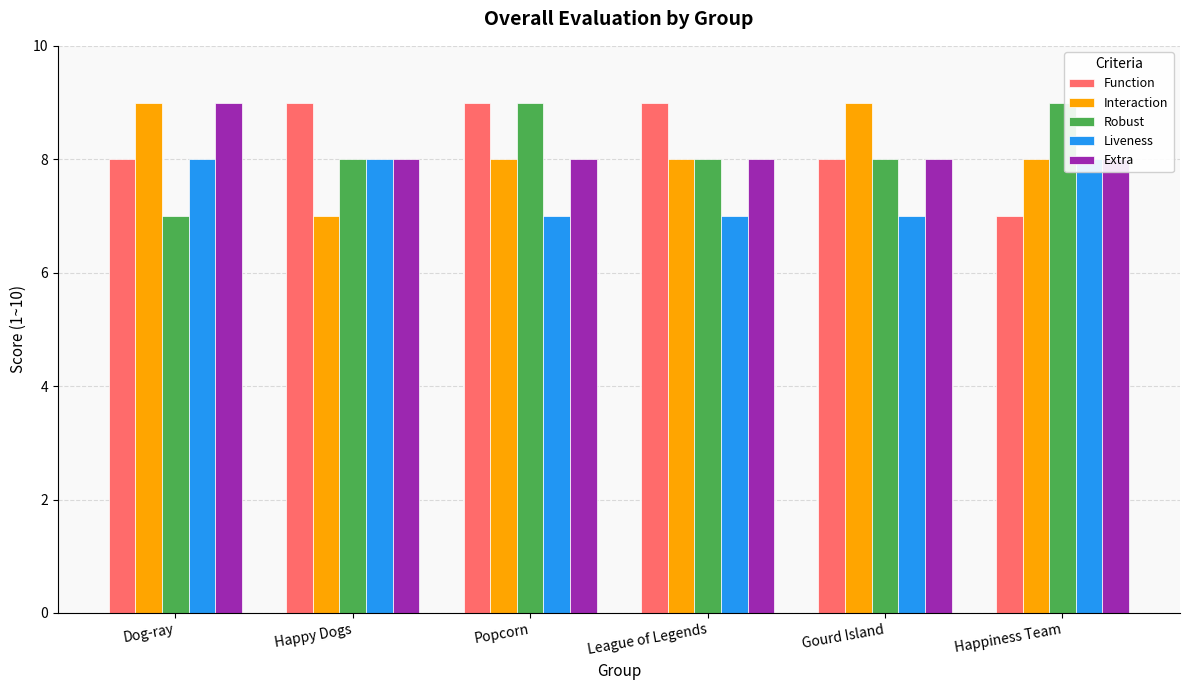

What are all the series names shown in the legend?

Function, Interaction, Robust, Liveness, Extra